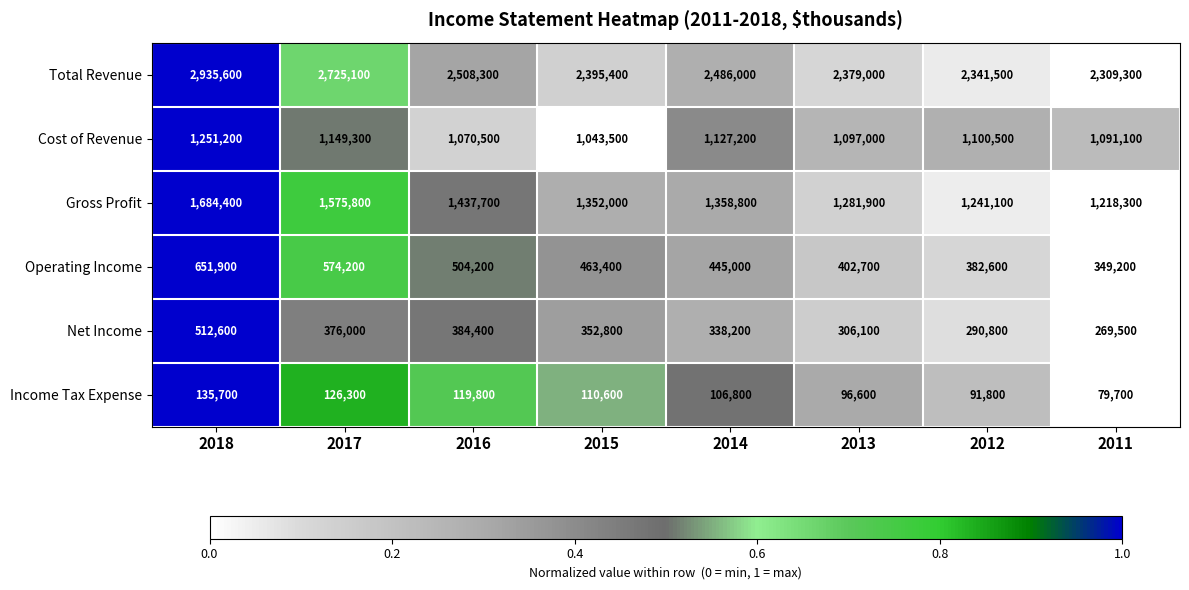

Is it true that Gross Profit equals 1241100 at 2012?

True